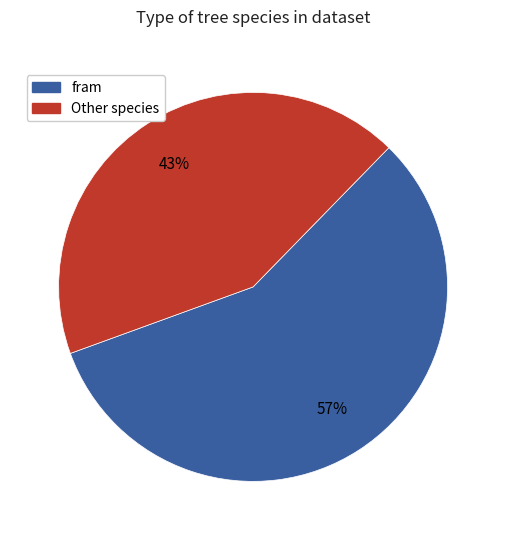

The Other species slice represents 43% of the pie. True or false?

True